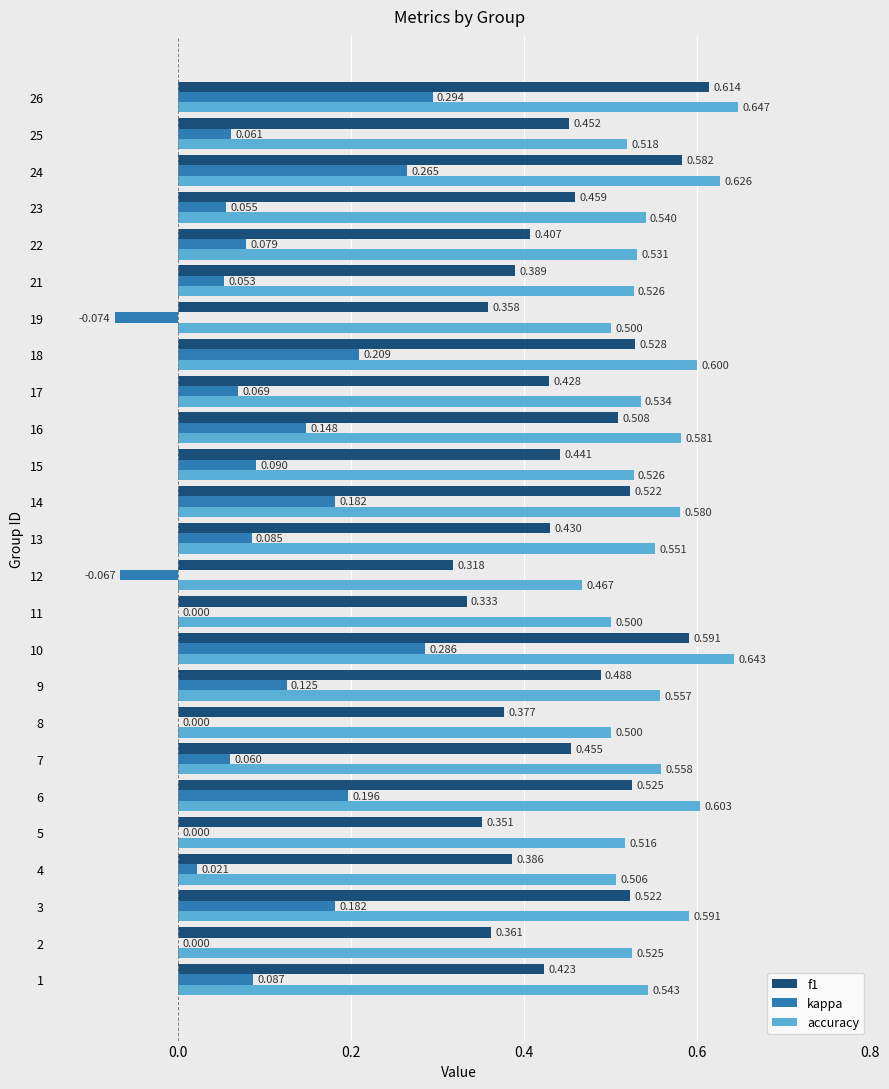

Which series has the largest total across all categories?

accuracy